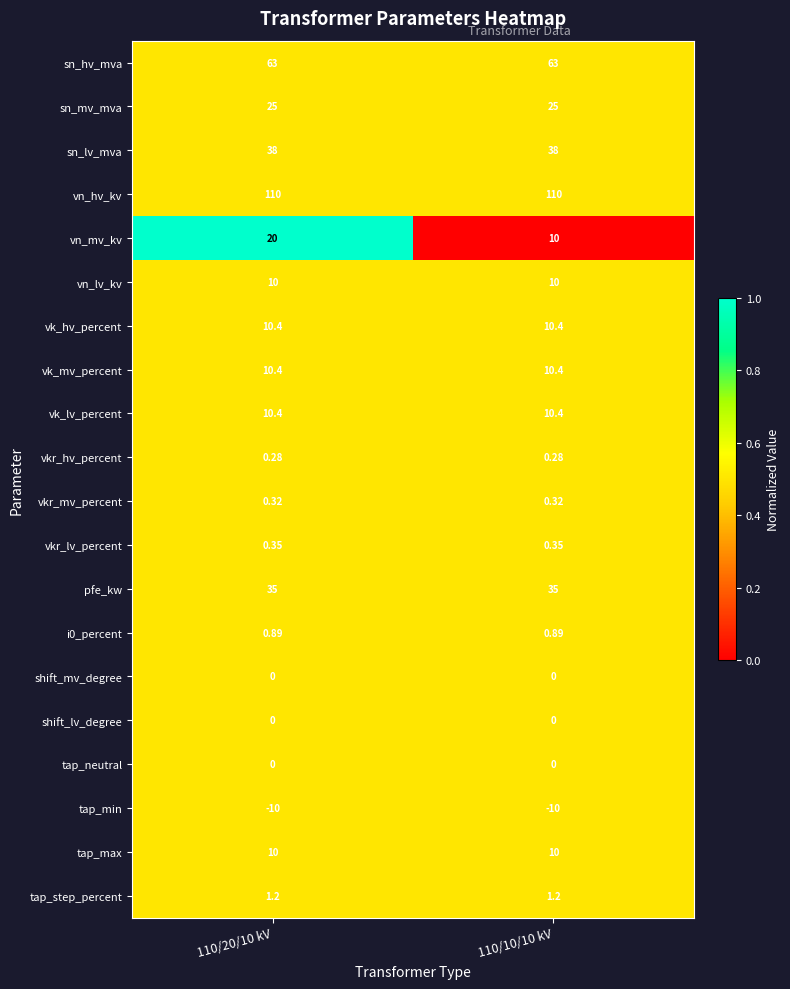

Which series has the largest range (max minus min)?

vn_mv_kv